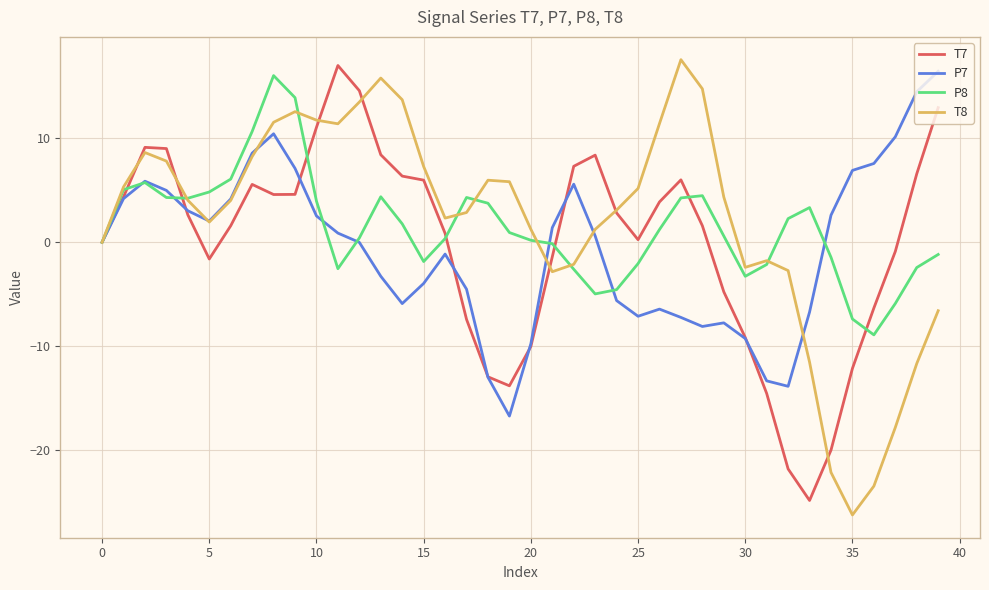

What is the maximum value for T7?

17.0